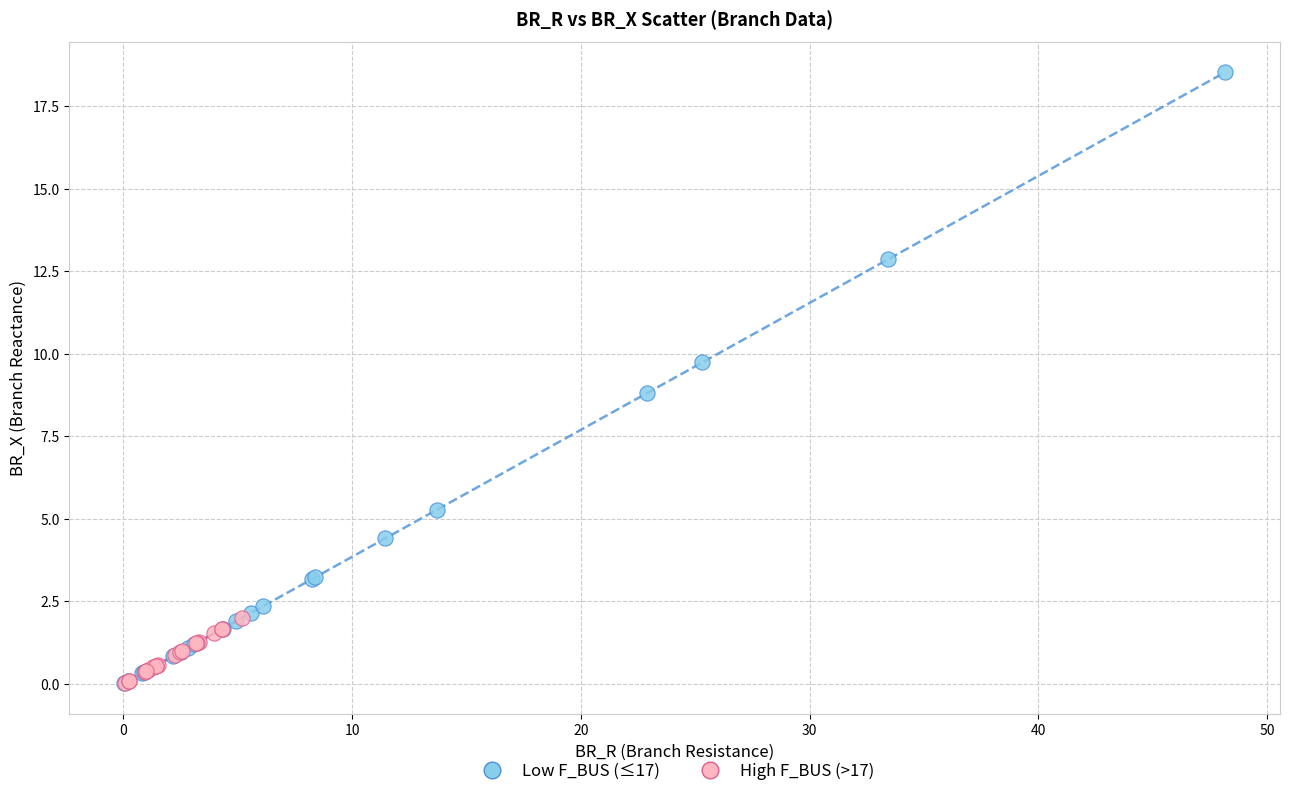

What are all the series names shown in the legend?

Low F_BUS (≤17), High F_BUS (>17)